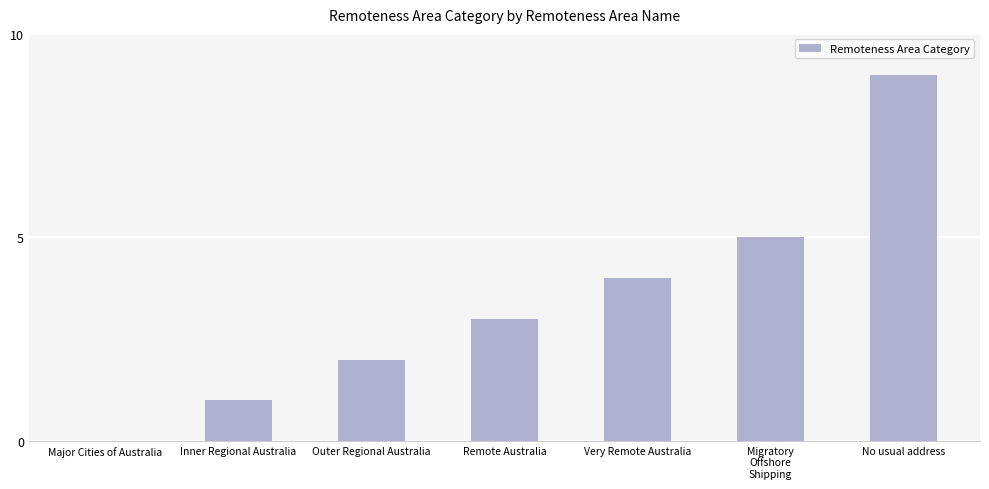

Reading left to right, what are all the values shown in this chart?

0	1	2	3	4	5	9